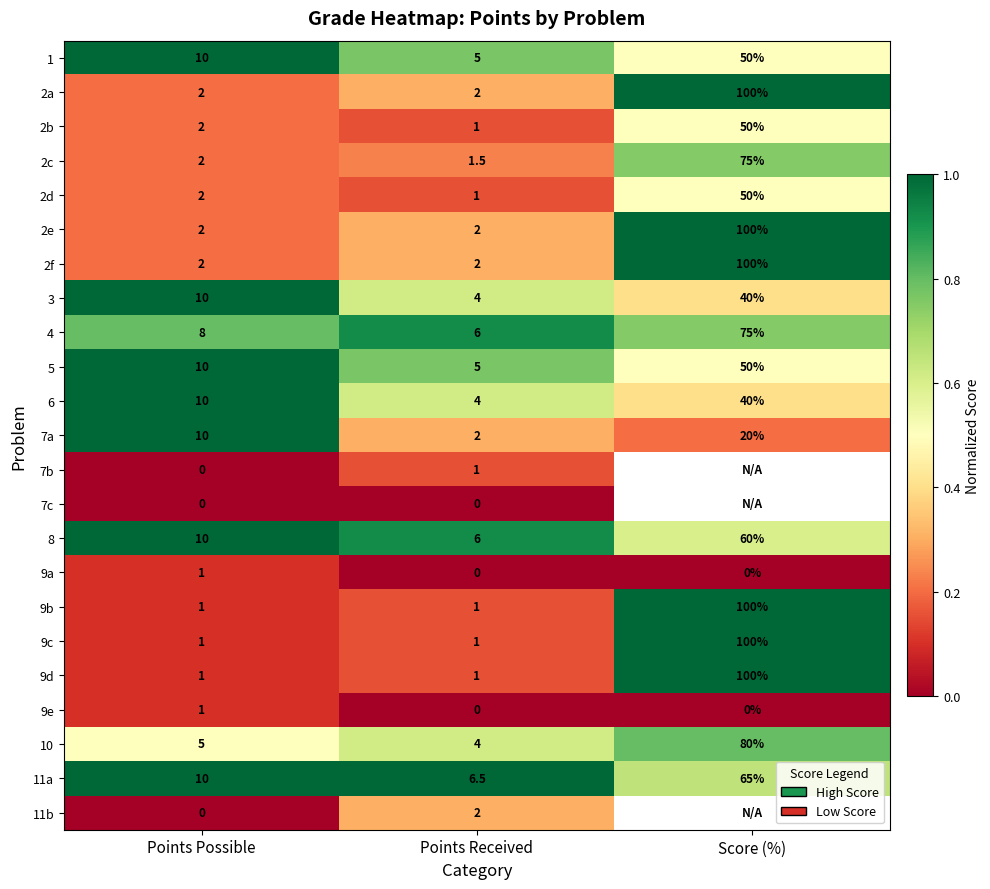

List the labels in order of 2d value, largest first.

Score (%), Points Possible, Points Received